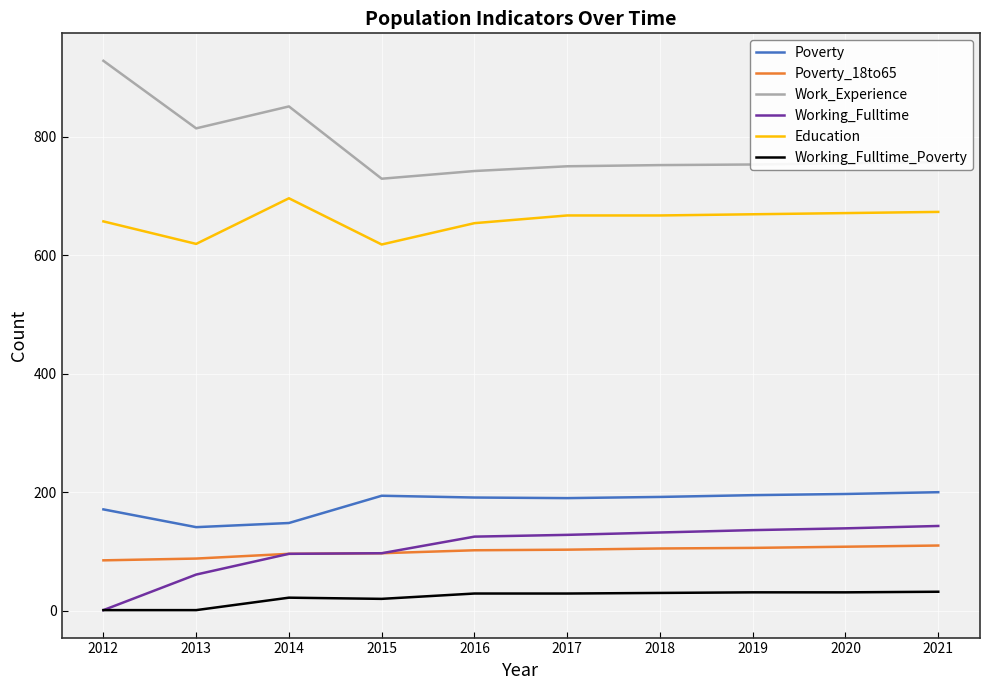

True or false: Education and Working_Fulltime_Poverty cross at least once.

False